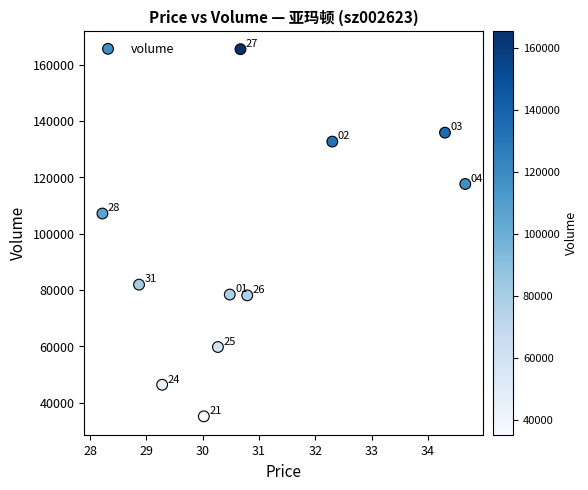

What is the range of Y values (max minus min)?

130336